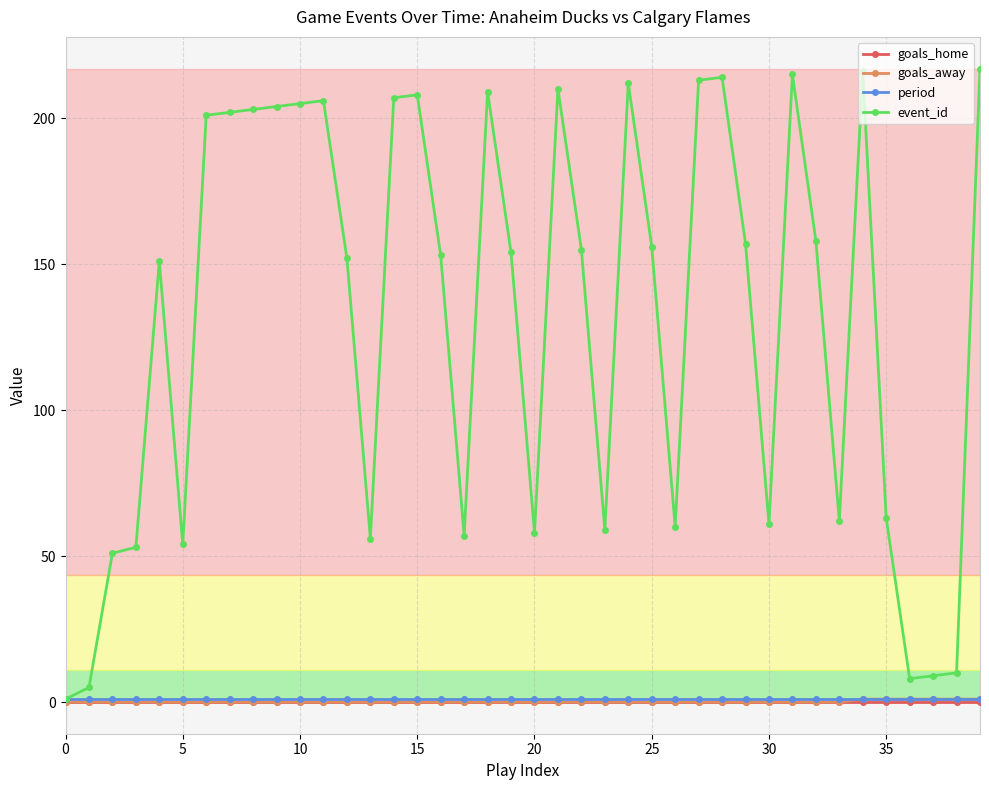

Which series has the largest range (max minus min)?

event_id